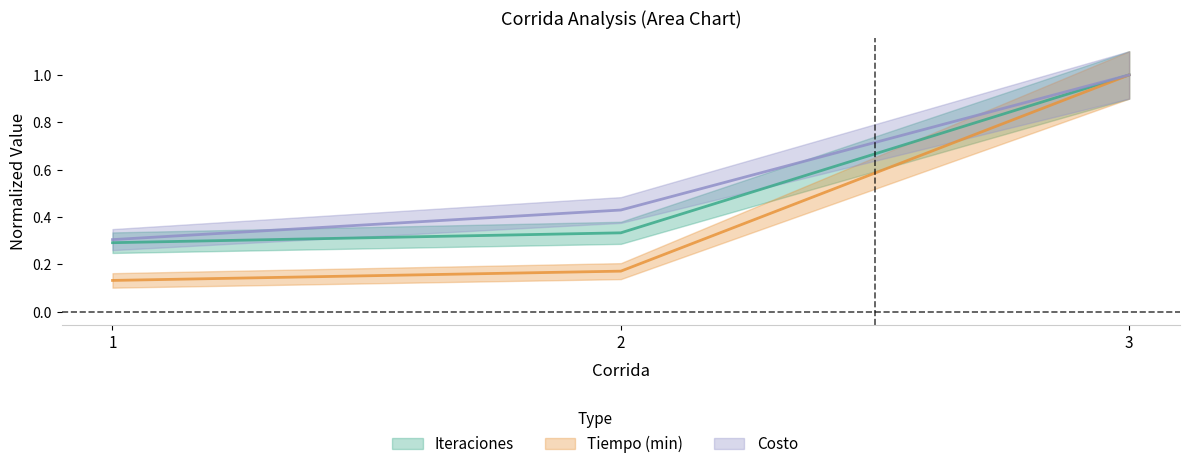

Reading right to left, what are all the values shown in this chart?

Iteraciones: 1.0	0.3	0.3
Tiempo (min): 1.0	0.2	0.1
Costo: 1.0	0.4	0.3